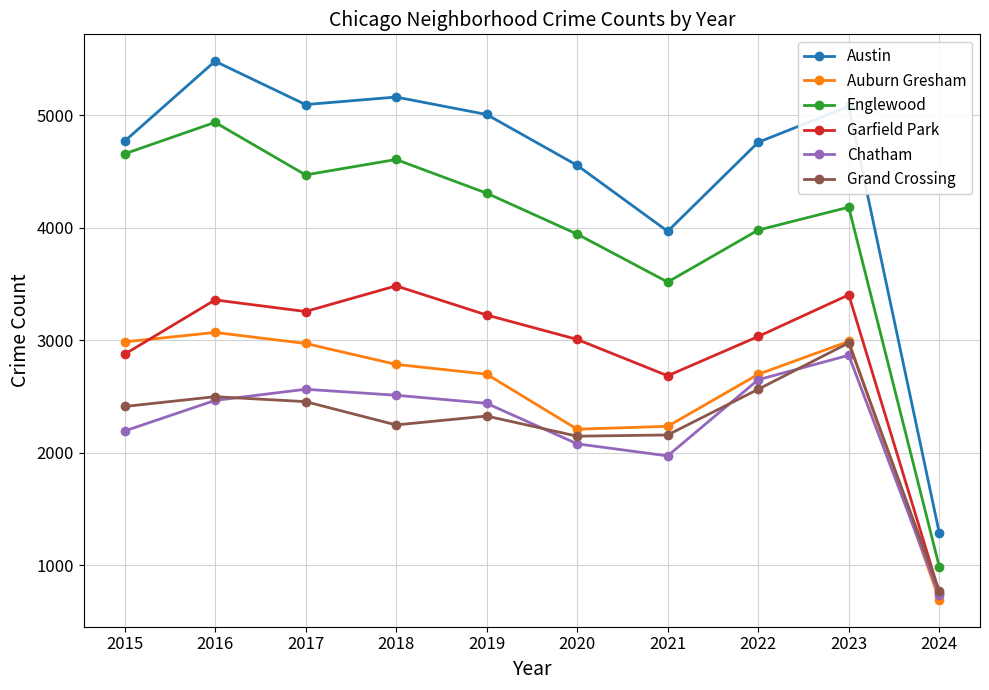

At how many categories does at least one series exceed 3938?

9